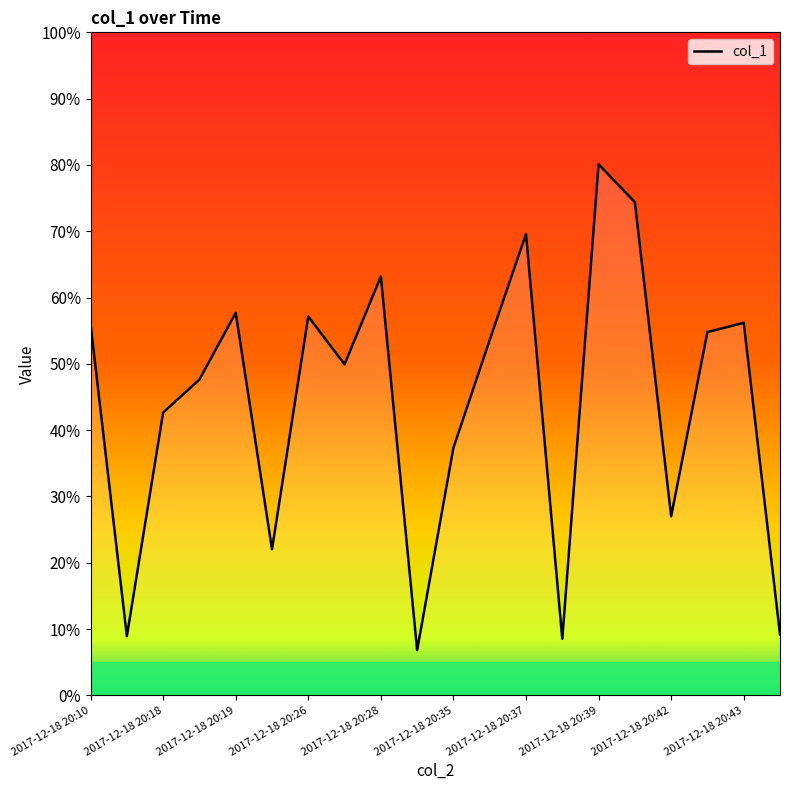

What is the difference between the maximum and minimum values?

73.3